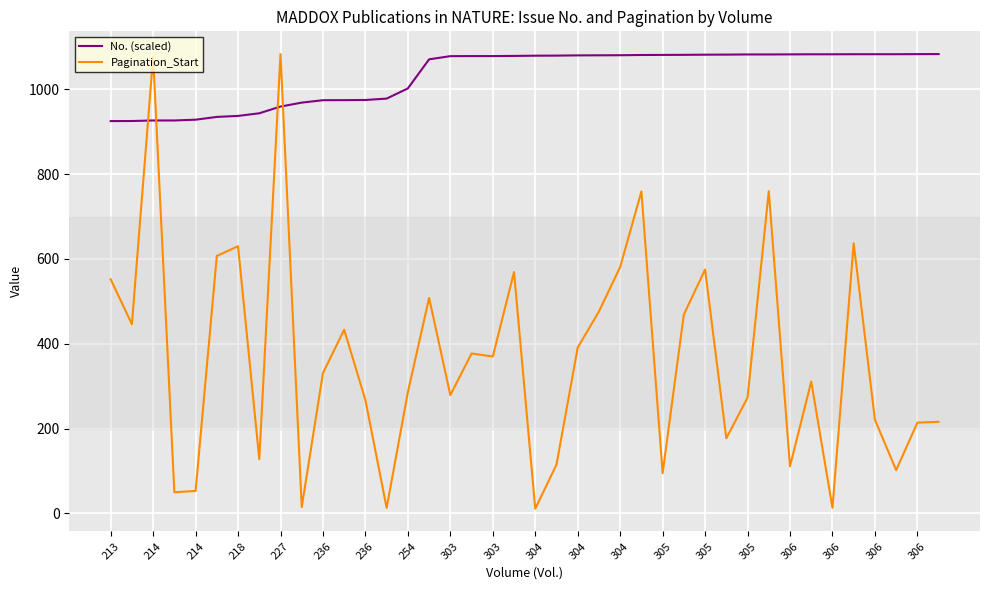

Which series has the largest range (max minus min)?

Pagination_Start